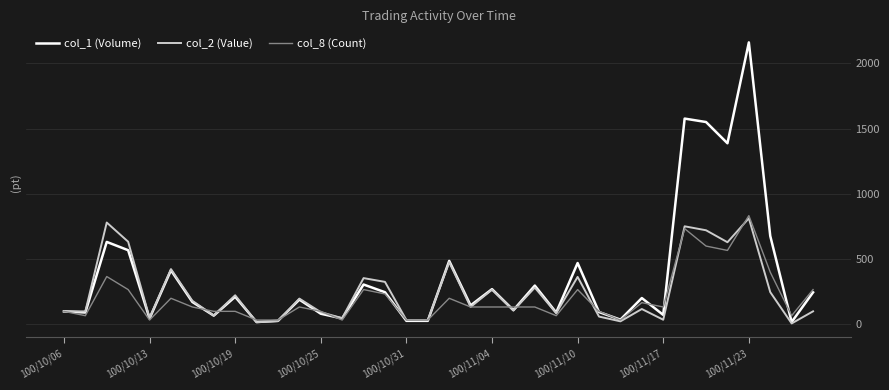

How many lines are shown in the chart?

3